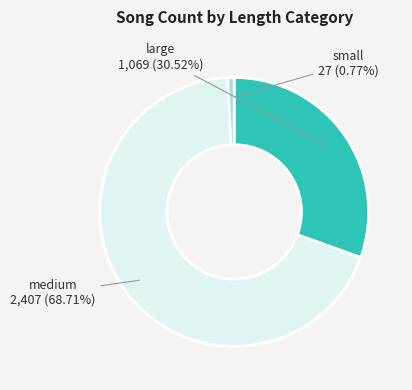

Is there a majority slice in this chart?

Yes